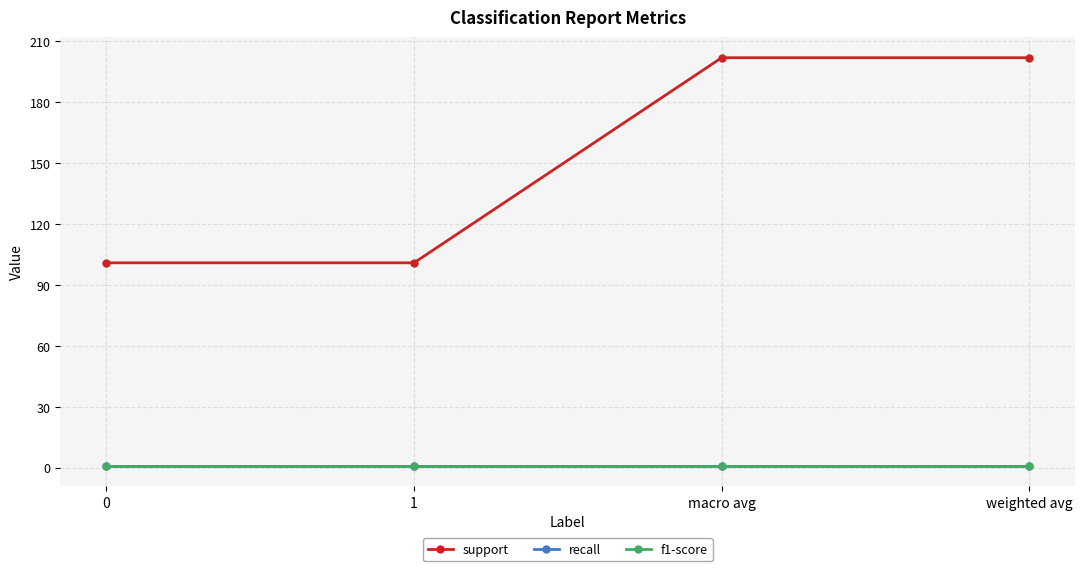

Which series has the largest total across all categories?

support